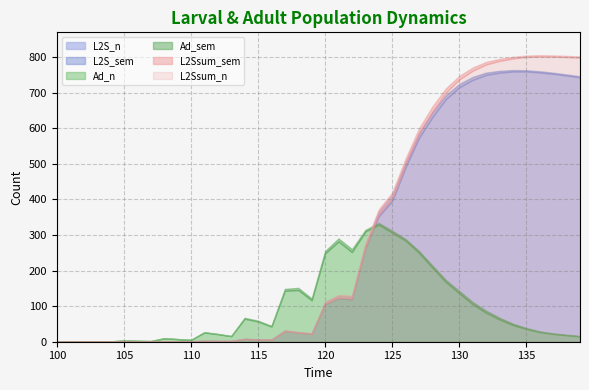

What is the greatest value displayed?

801.1